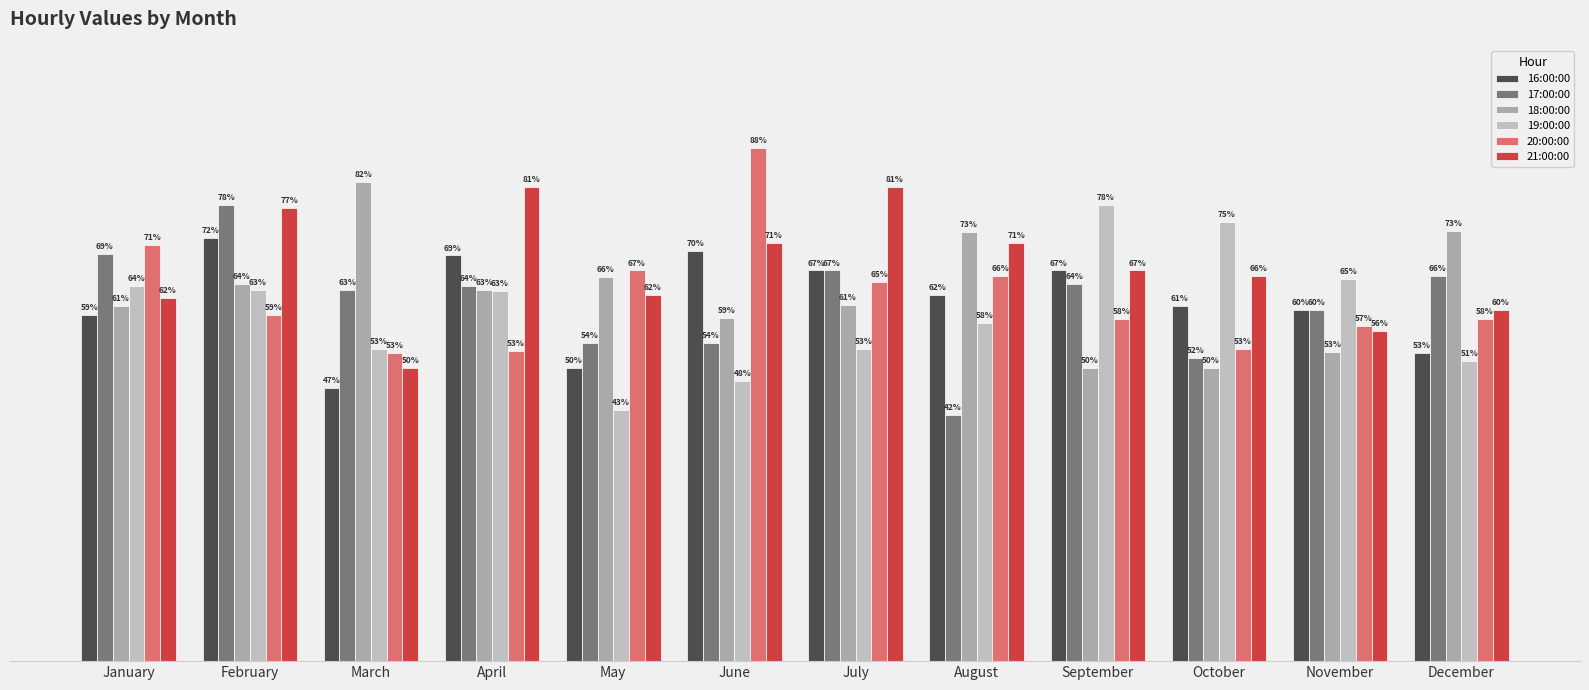

Does the chart contain any negative values?

No